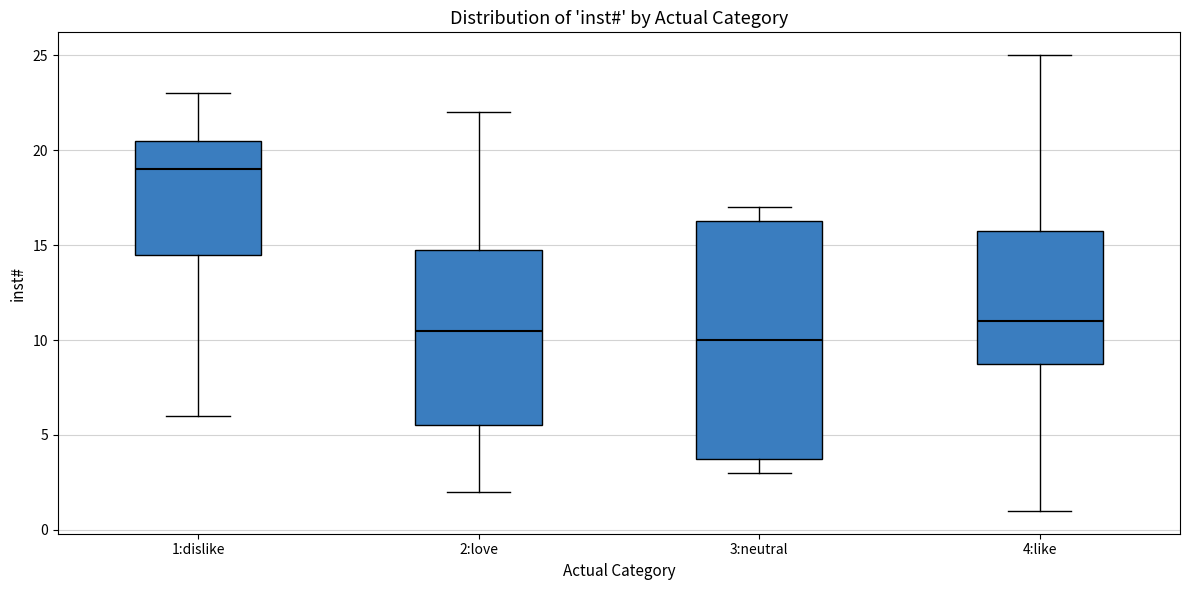

Which box has the highest median line?

1:dislike